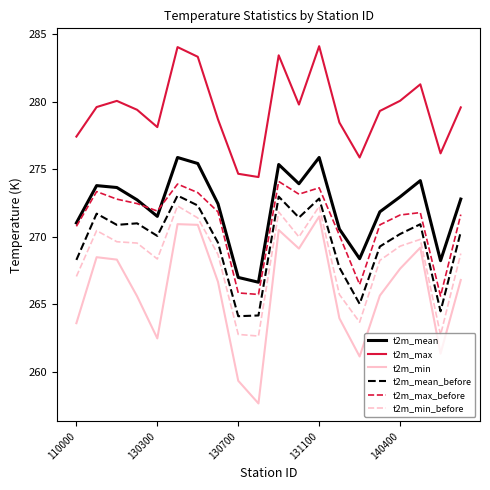

What is the highest value of the t2m_mean series?

275.9